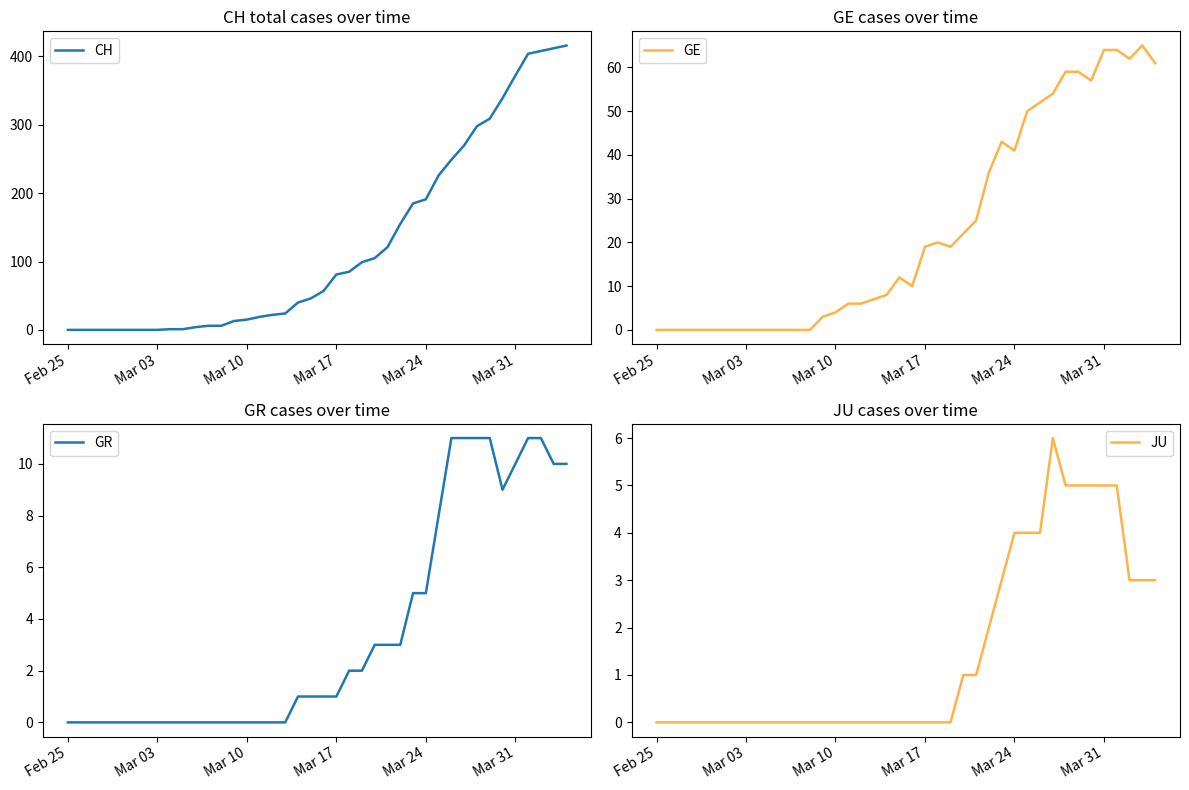

The GR series shows 6 at Mar 10. True or false?

False